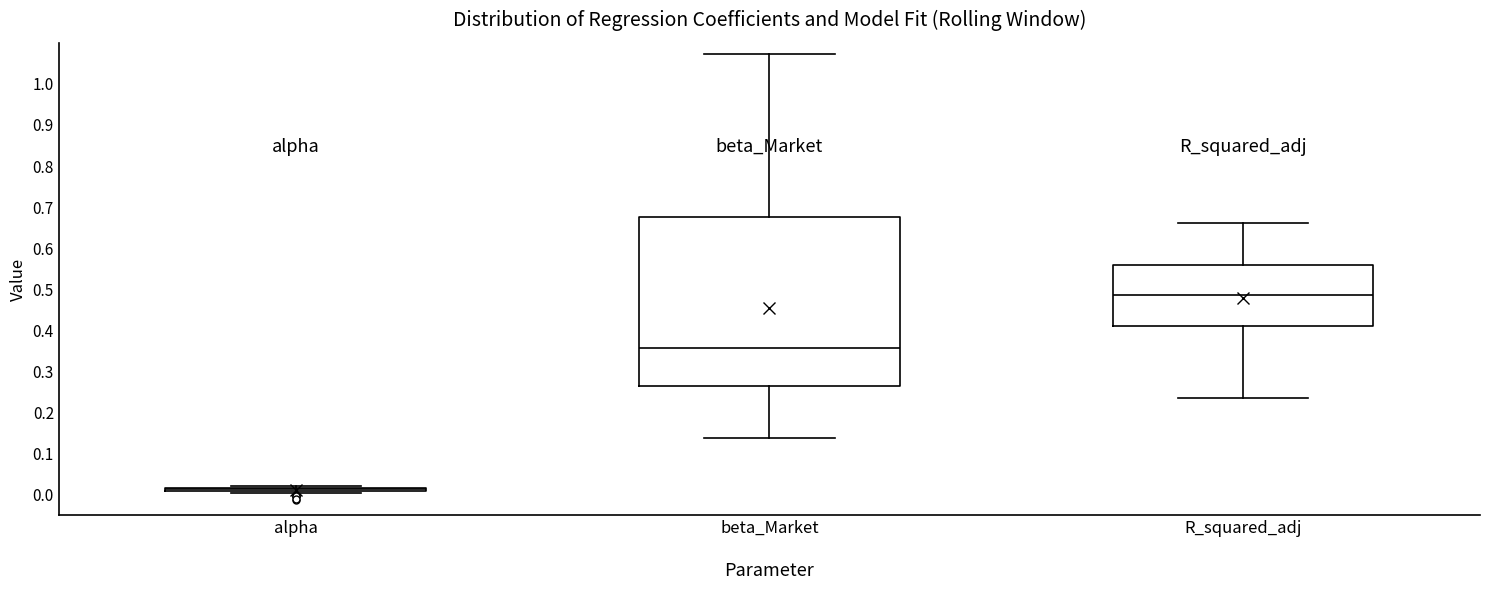

Which box is the tallest, from its lower edge to its upper edge?

beta_Market